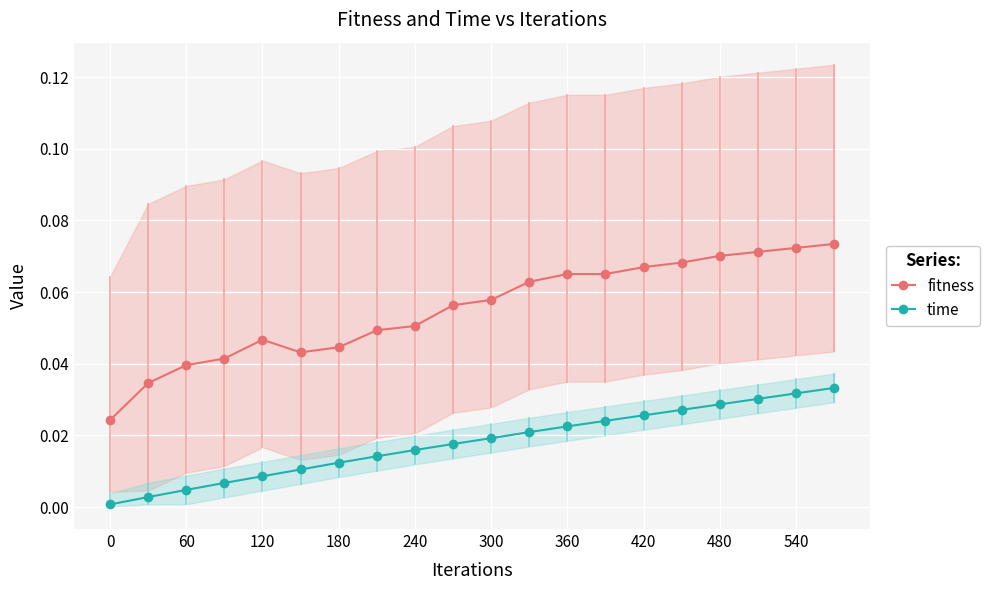

At how many categories does at least one series exceed 0?

20